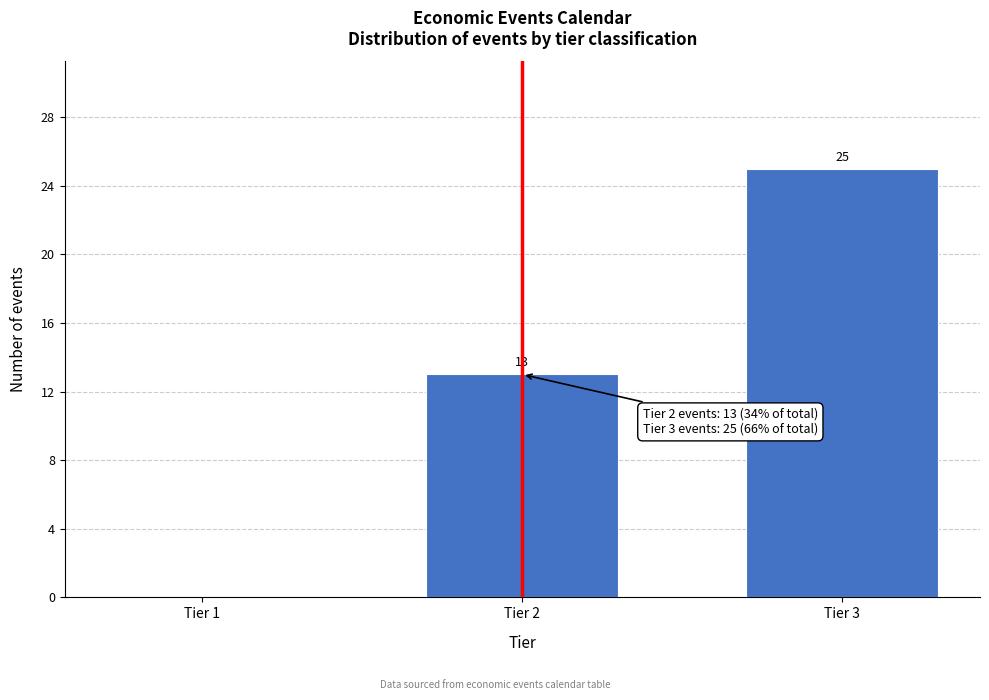

Reading right to left, what are all the values shown in this chart?

Tier 3=25	Tier 2=13	Tier 1=0